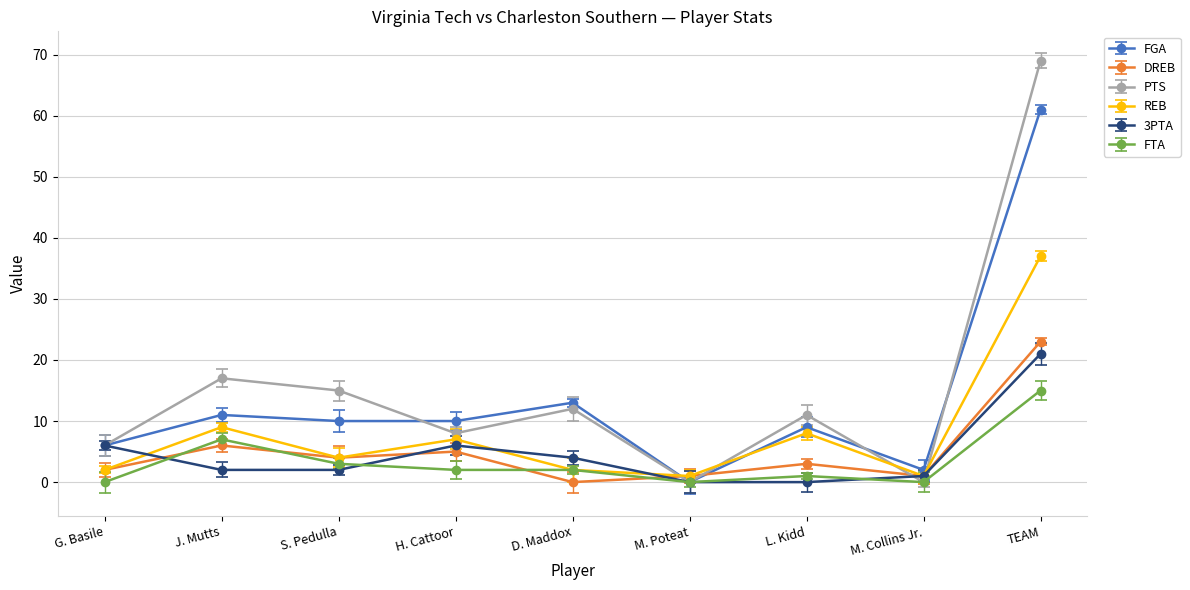

True or false: REB has a value of 7 at H. Cattoor.

True